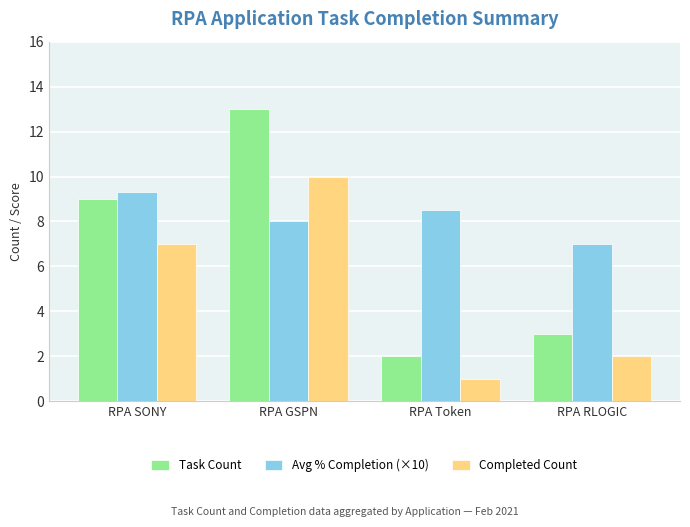

What are all the series names shown in the legend?

Task Count, Avg % Completion (×10), Completed Count